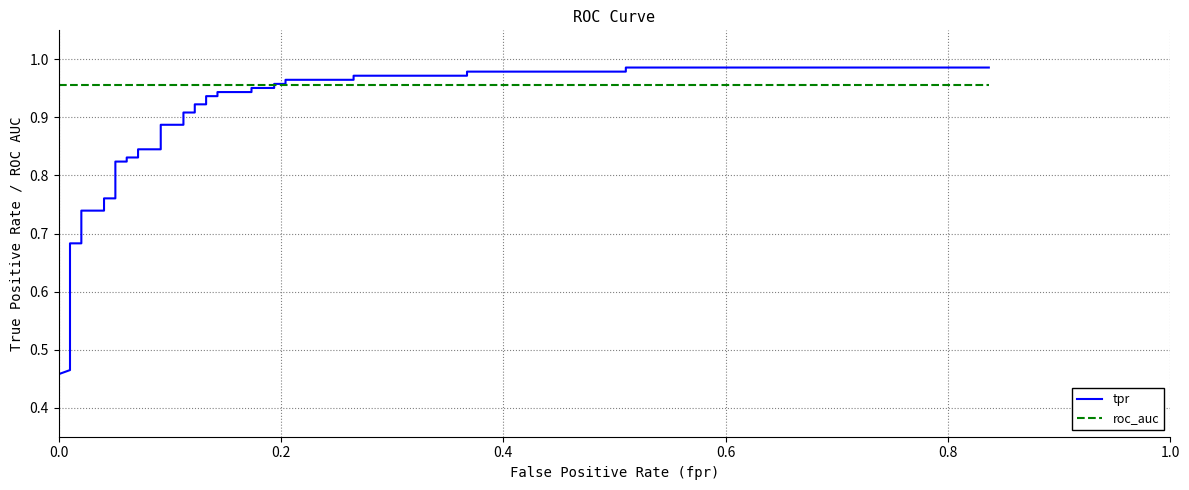

The roc_auc series shows 0.5 at 31. True or false?

False